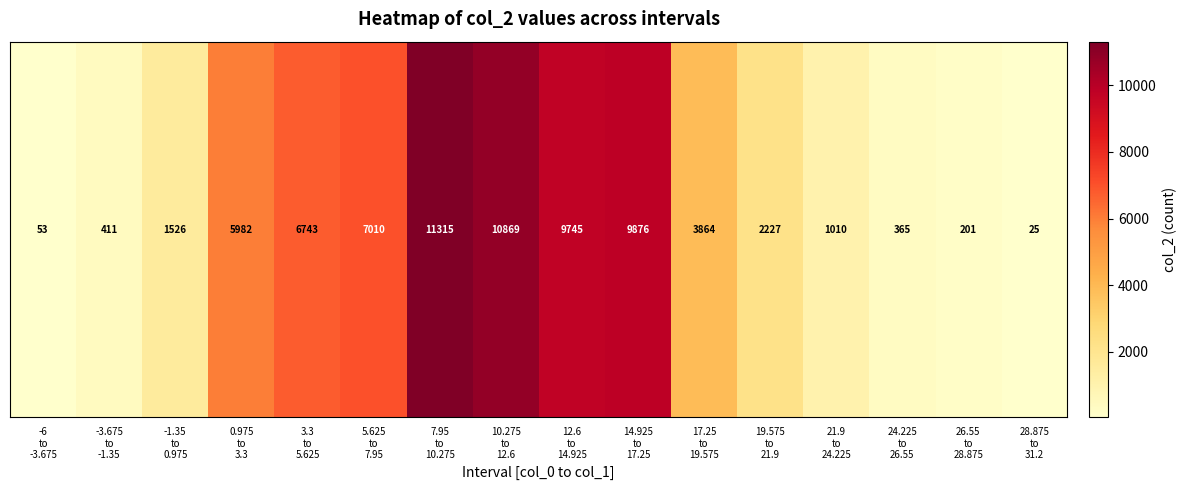

Reading left to right, extract all data points from this chart.

-6
to
-3.675=53	-3.675
to
-1.35=411	-1.35
to
0.975=1526	0.975
to
3.3=5982	3.3
to
5.625=6743	5.625
to
7.95=7010	7.95
to
10.275=11315	10.275
to
12.6=10869	12.6
to
14.925=9745	14.925
to
17.25=9876	17.25
to
19.575=3864	19.575
to
21.9=2227	21.9
to
24.225=1010	24.225
to
26.55=365	26.55
to
28.875=201	28.875
to
31.2=25